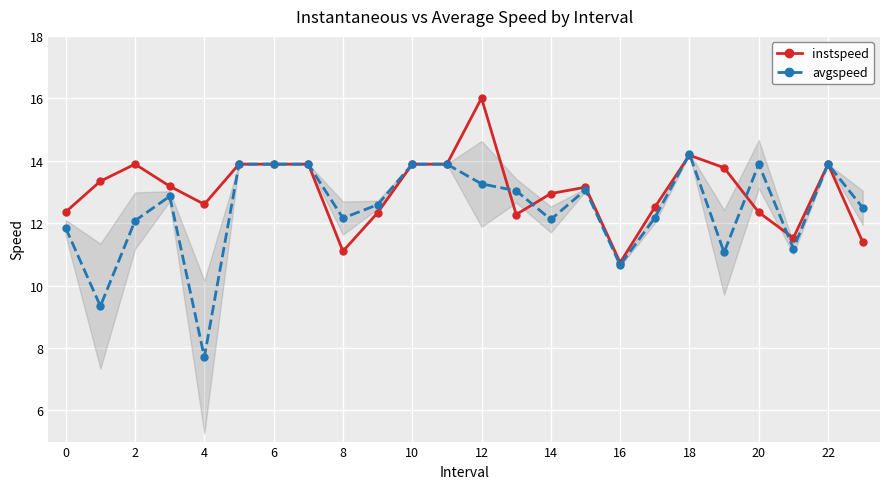

True or false: avgspeed has more than 2 interior local peaks.

True